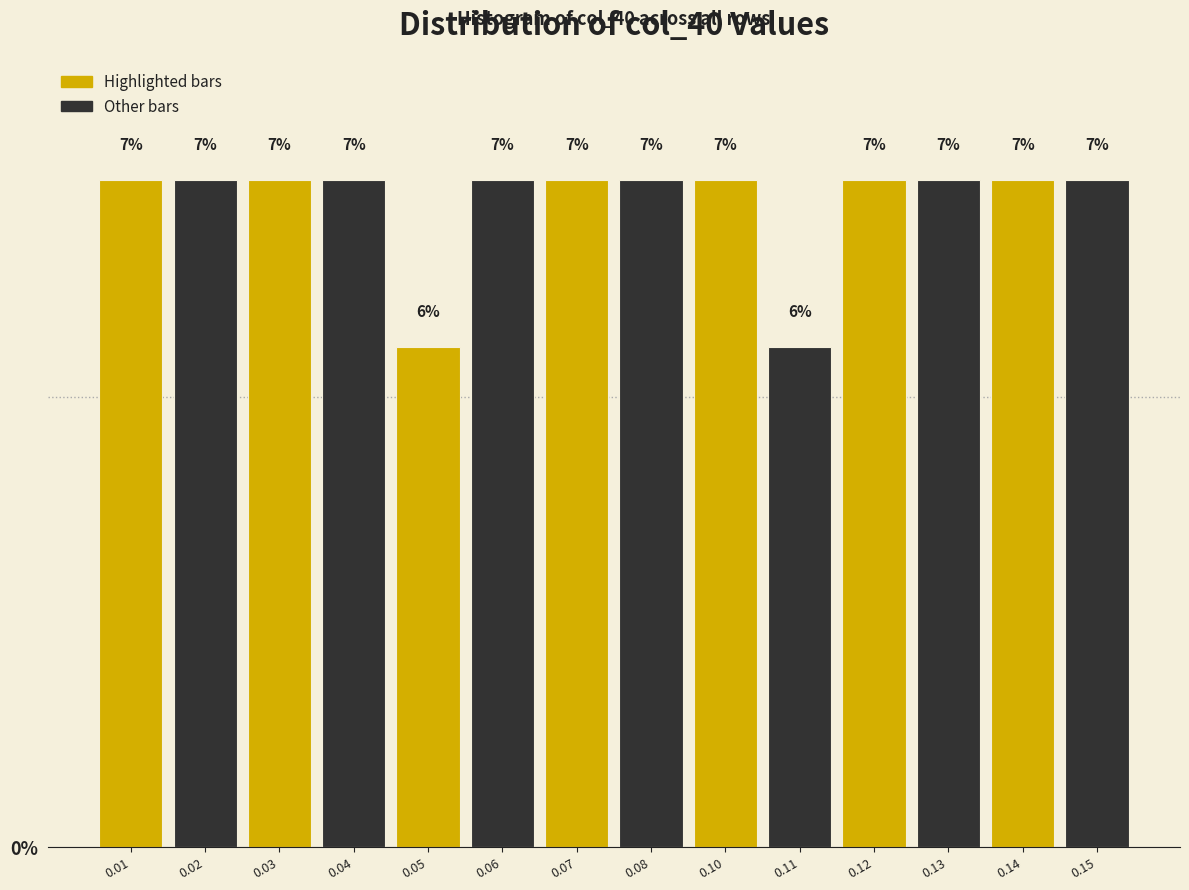

Does the chart contain any negative values?

No